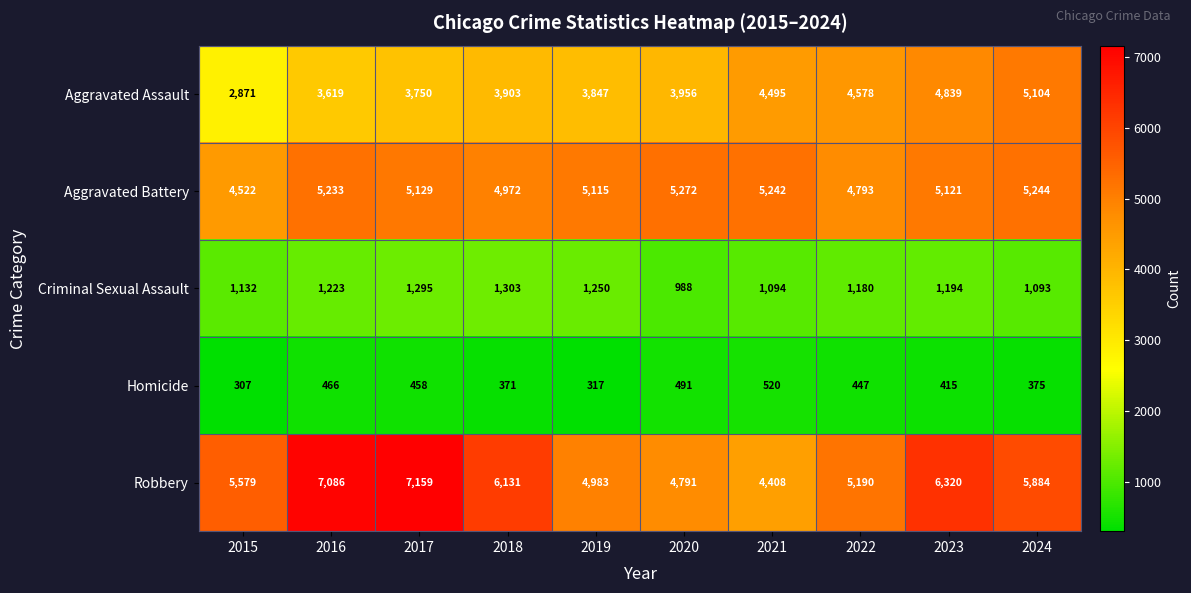

Which series has the widest spread of values?

Robbery